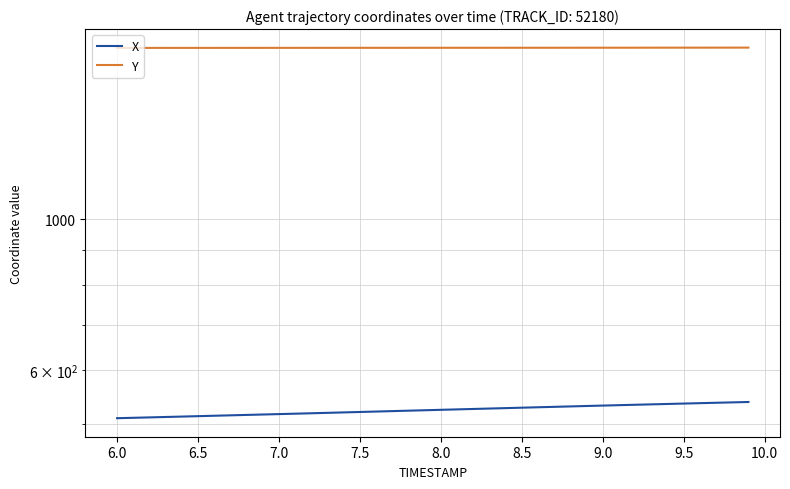

What are all the series names shown in the legend?

X, Y